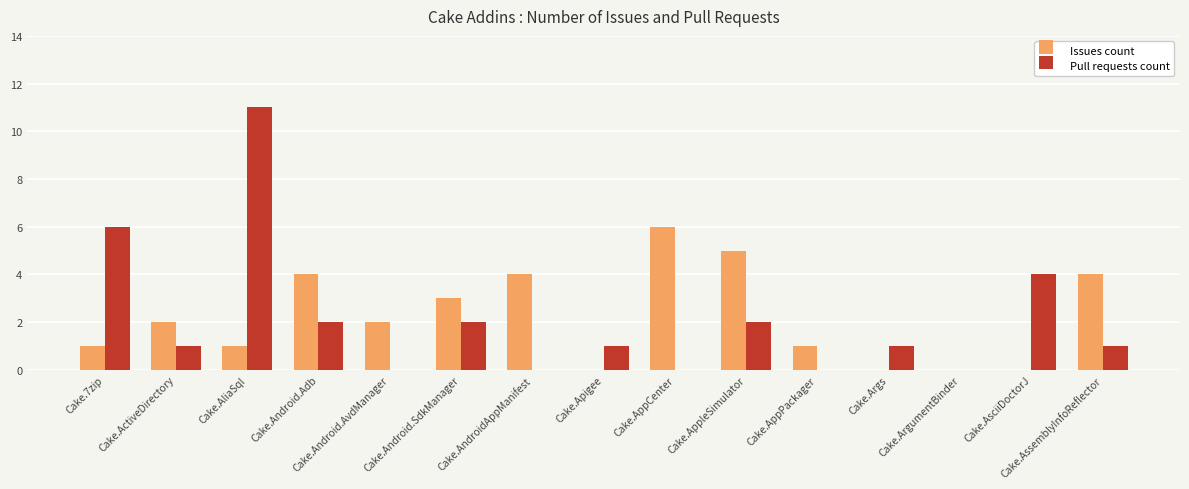

True or false: Issues count has a value of 3 at Cake.Android.AvdManager.

False